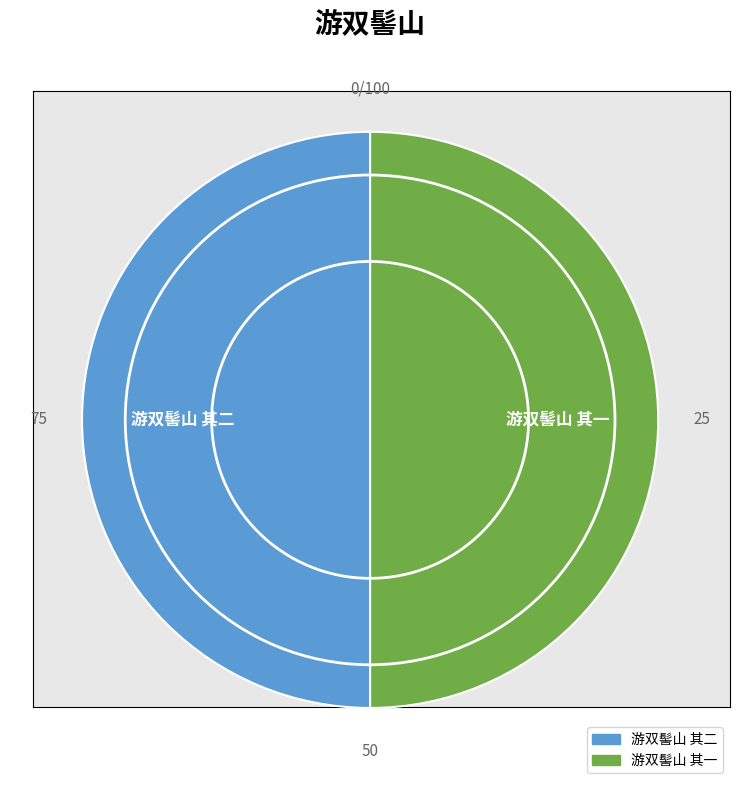

Combined, do 游双髻山 其二 and 游双髻山 其一 account for over 50%?

Yes